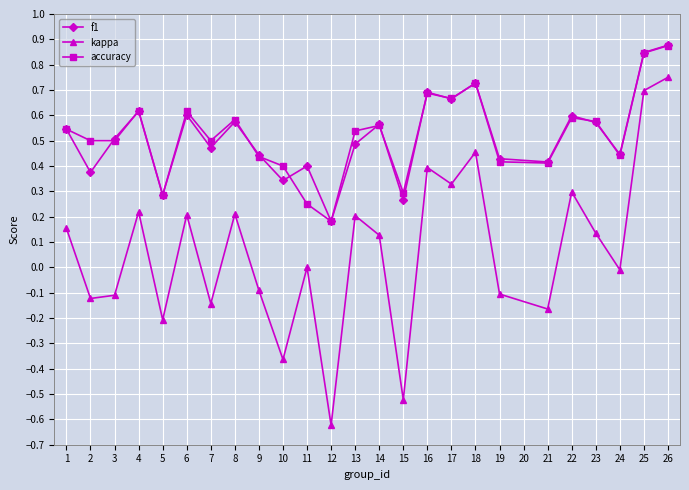

How many series are shown in this chart?

3